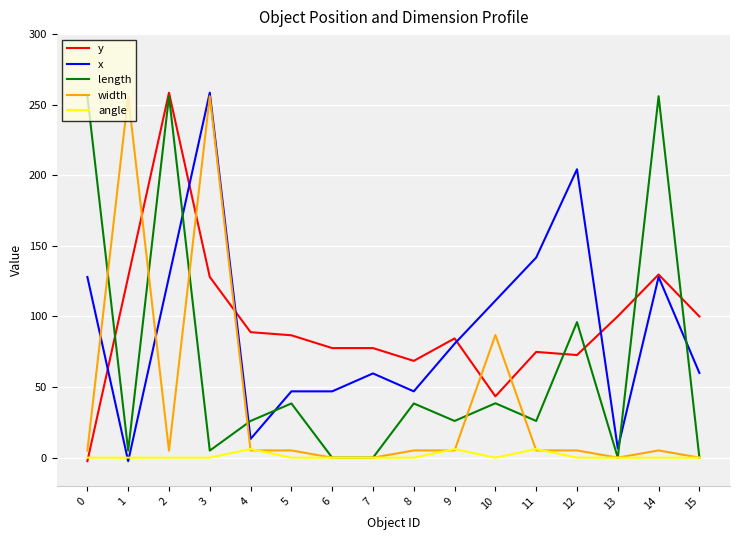

The value of y at 5 is 145.5. True or false?

False